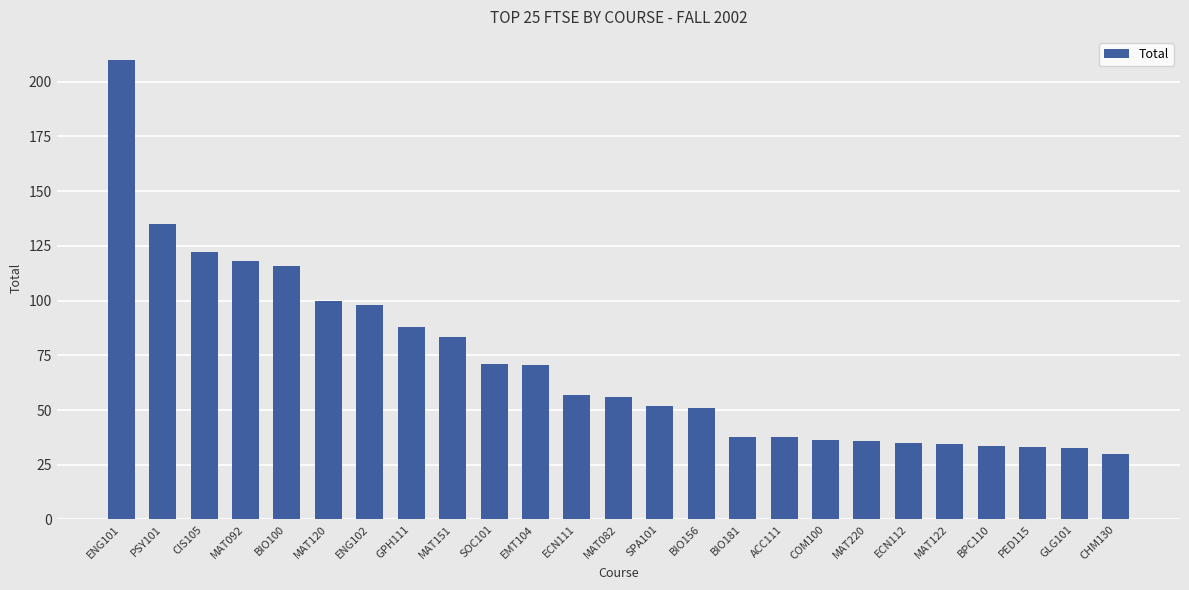

What is the maximum value shown in the chart?

210.0